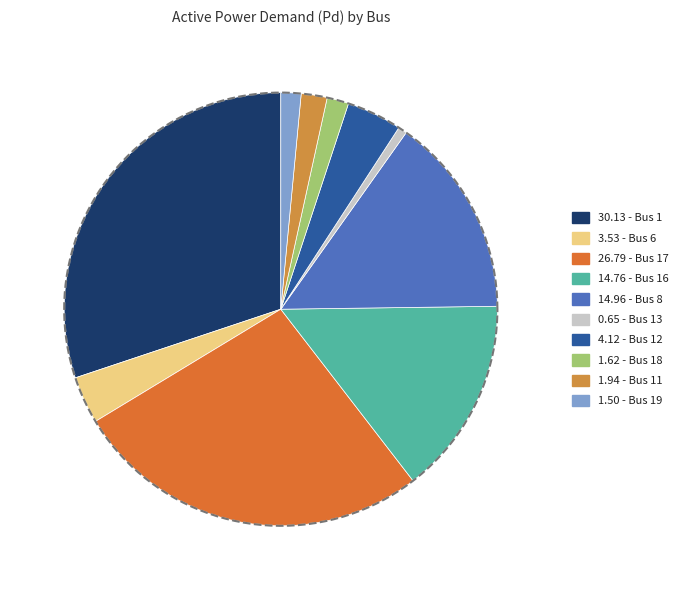

What percentage is NOT represented by Bus 11?

98.1%